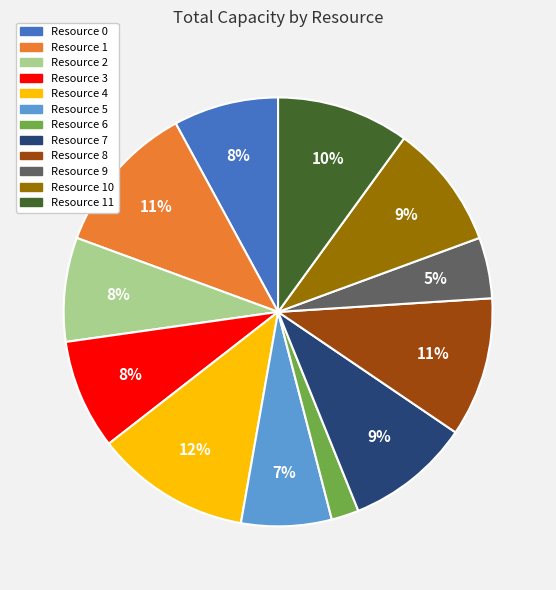

To the nearest percent, what percentage of the pie is Resource 8?

11%